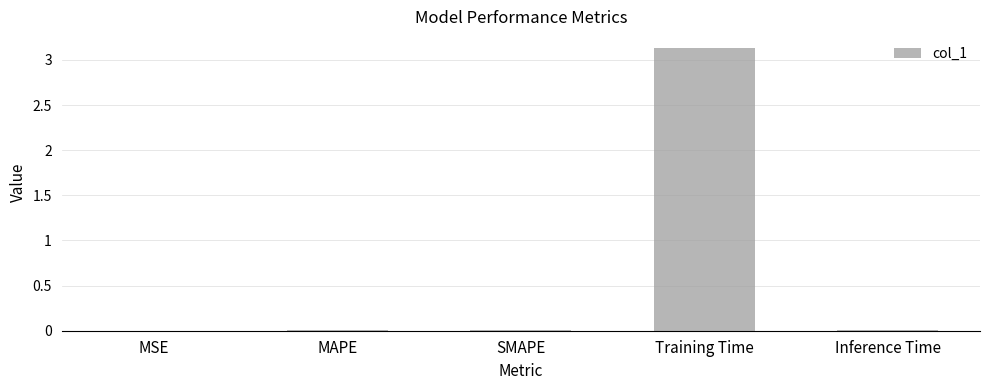

Is it true that the value at SMAPE is 0.0?

True